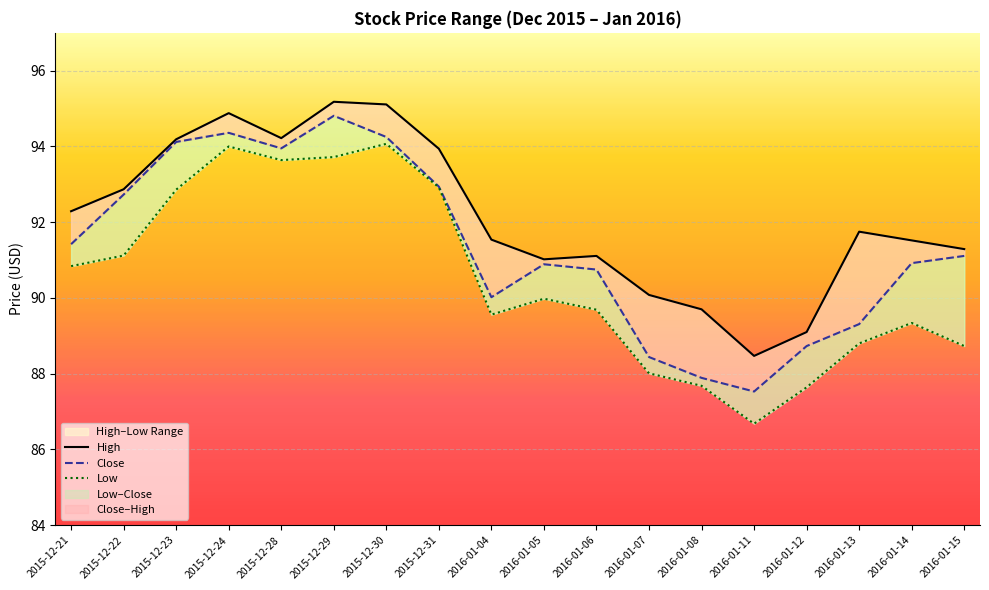

True or false: High and Close cross at least once.

False